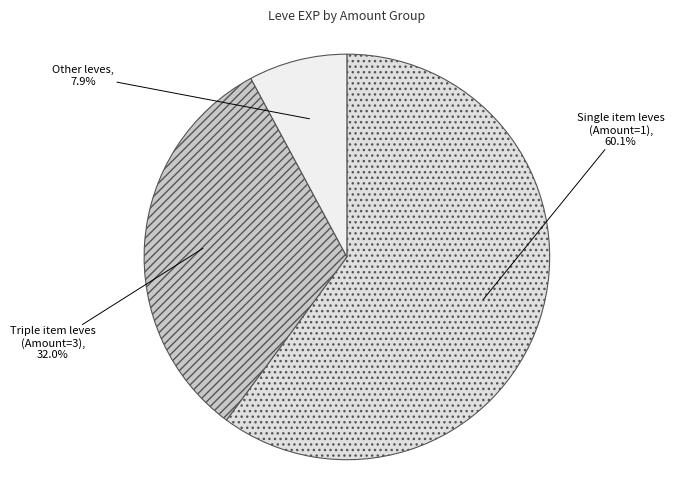

Count the number of slices in the pie.

3